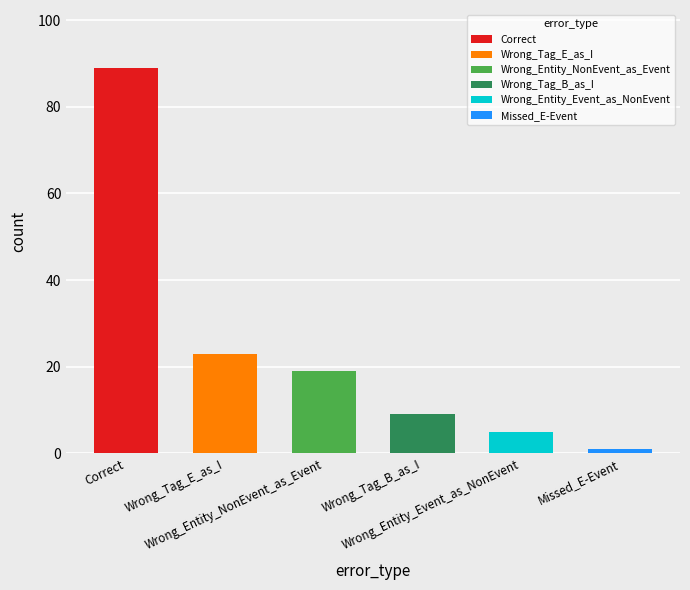

At which label does the data first exceed 19?

Correct